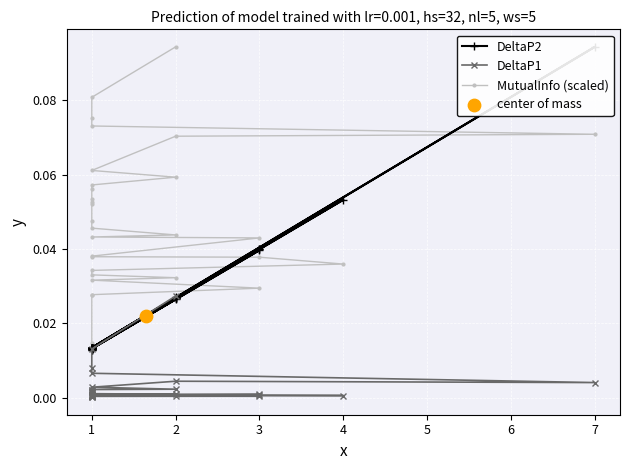

At how many categories does at least one series exceed 0?

31